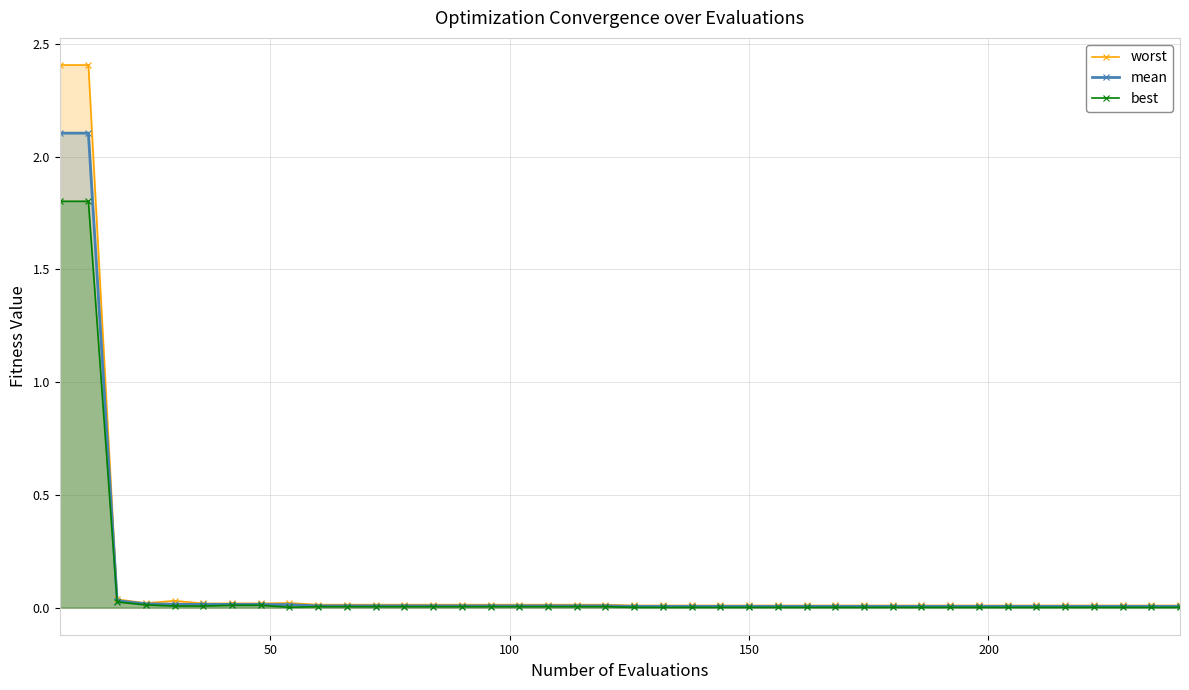

Which series has the largest range (max minus min)?

worst